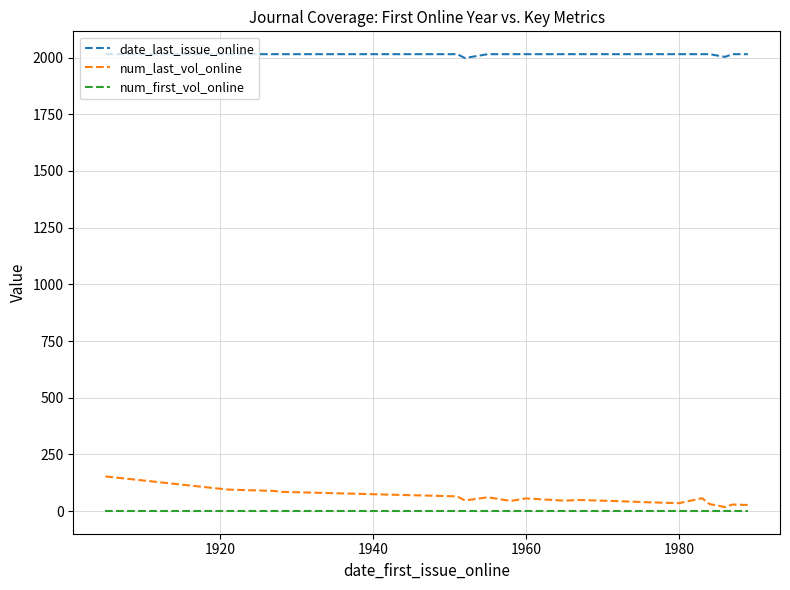

What is the maximum value shown in the chart?

2015